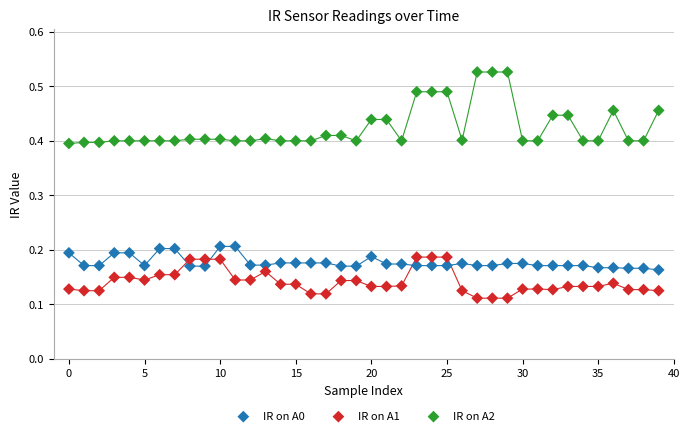

Which series reaches the minimum Y coordinate?

IR on A1